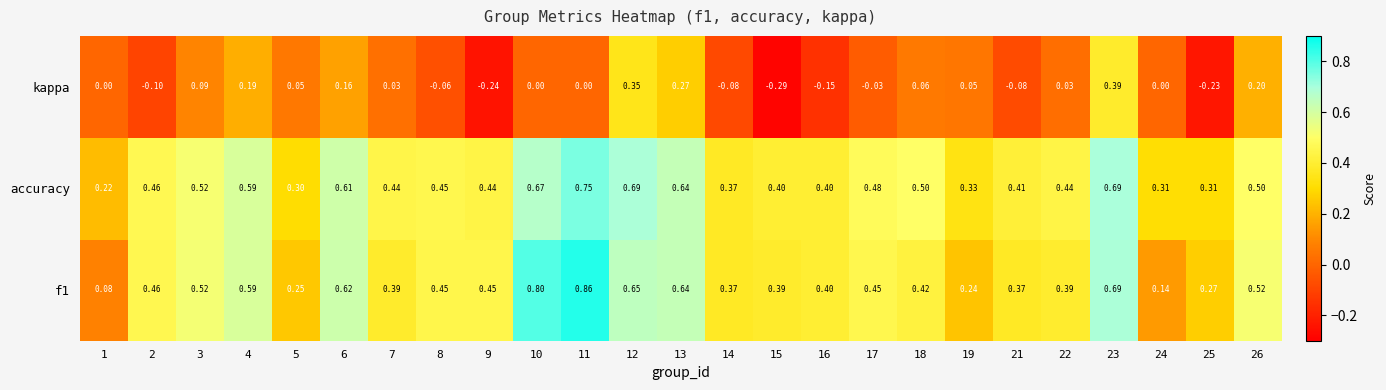

At which category is the sum across all series the highest?

23